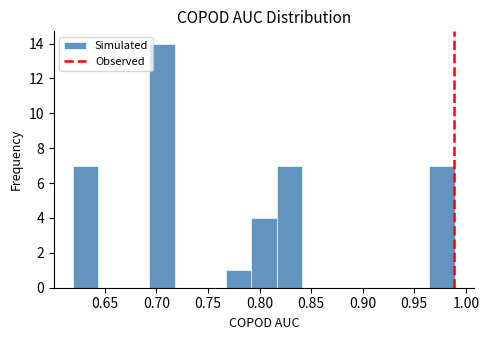

Over which range of the x-axis is the bar tallest?

0.695 to 0.720